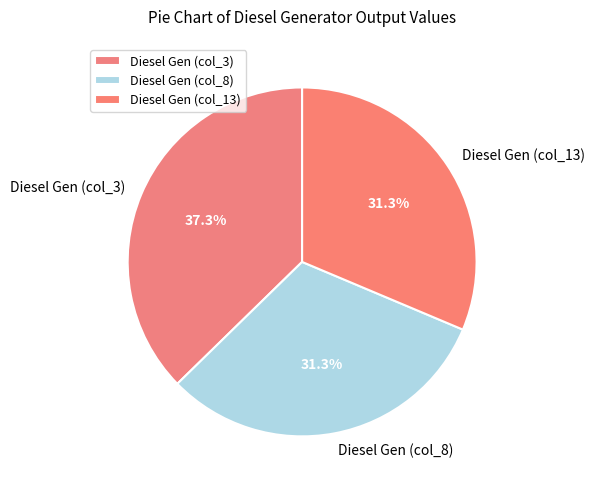

What is the ratio of the value at Diesel Gen (col_8) to the value at Diesel Gen (col_13)?

1.0